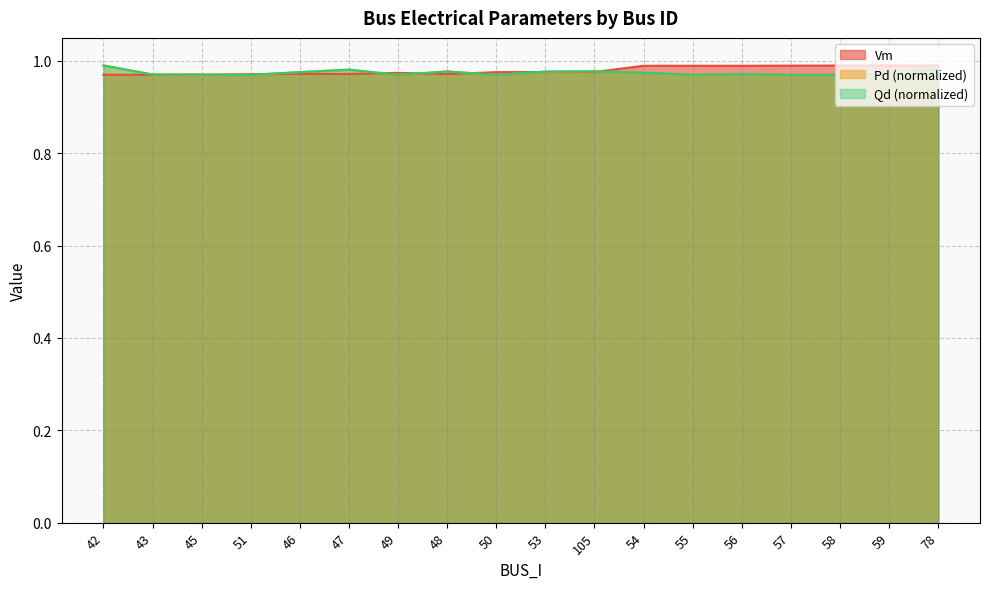

Between which two adjacent categories do Qd and Vm first intersect?

45 and 51